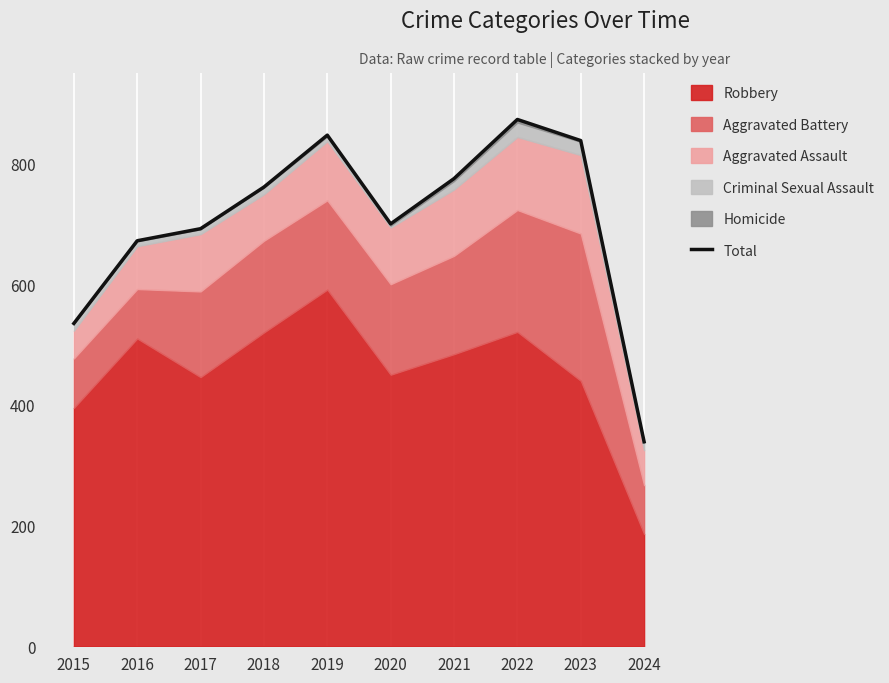

True or false: there are more than 1 points higher than both neighbors.

True